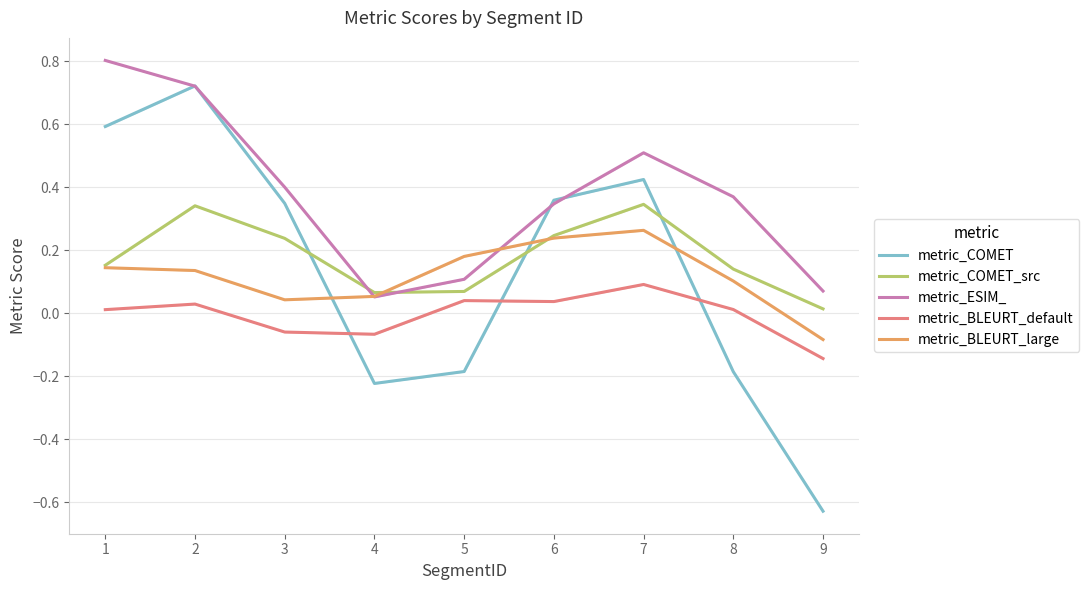

How many lines are shown in the chart?

5